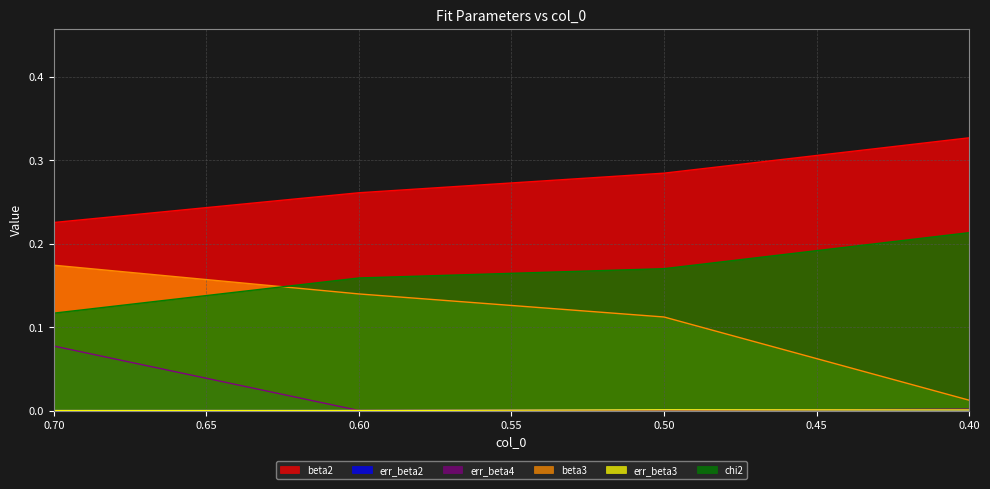

True or false: err_beta4 and beta2 cross at least once.

False